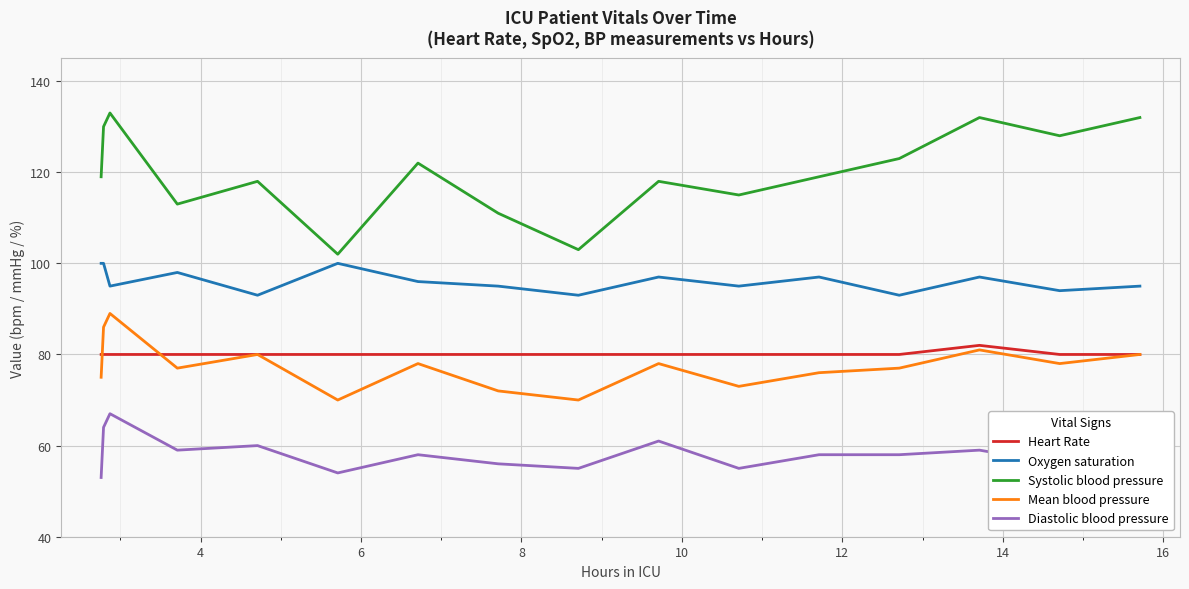

Which series has the widest spread of values?

Systolic blood pressure